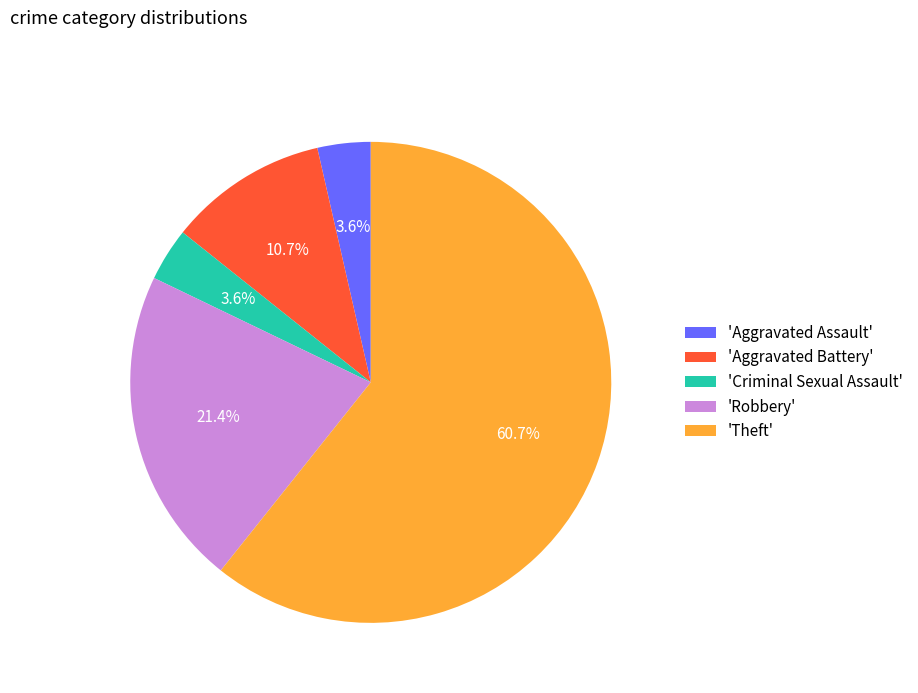

To the nearest percent, what is the difference between the largest and smallest slice percentages?

57%